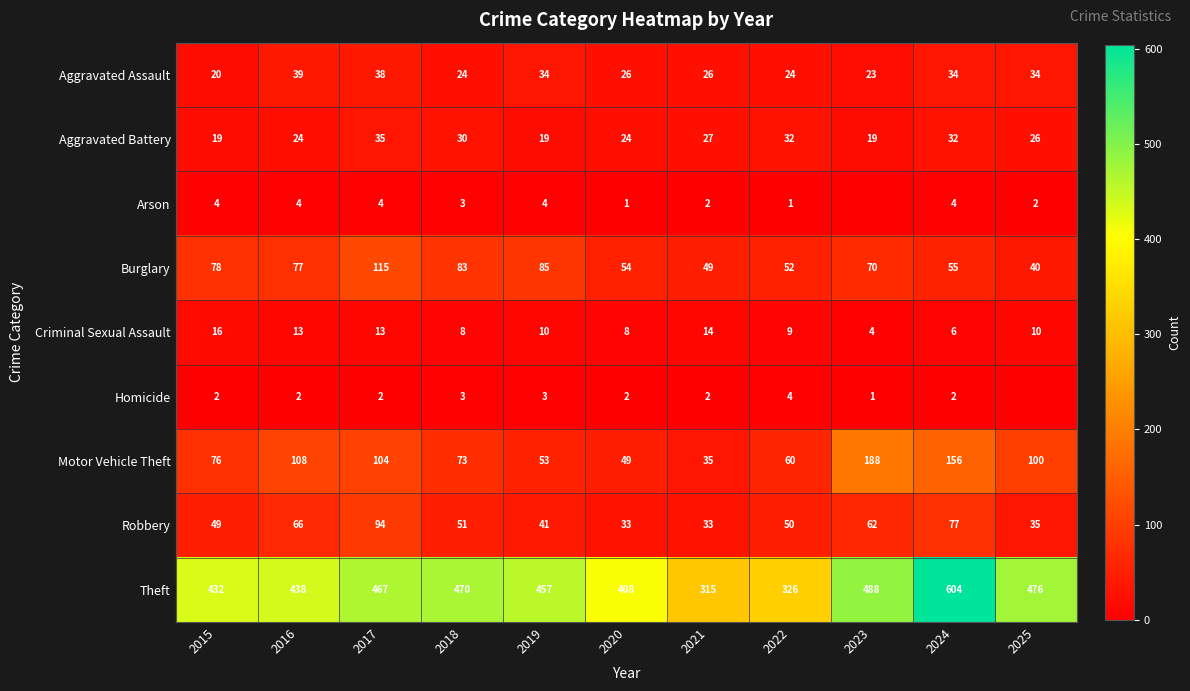

Is the value of Motor Vehicle Theft at 2018 greater than the value of Aggravated Assault at 2018?

Yes